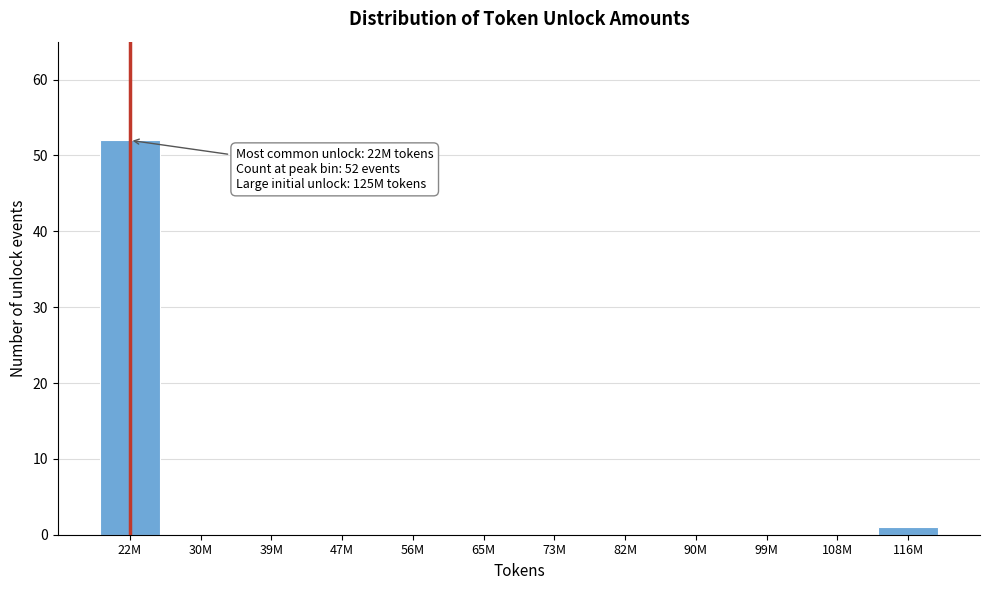

Reading left to right, list all the values displayed in this chart.

22M=52	30M=0	39M=0	47M=0	56M=0	65M=0	73M=0	82M=0	90M=0	99M=0	108M=0	116M=1